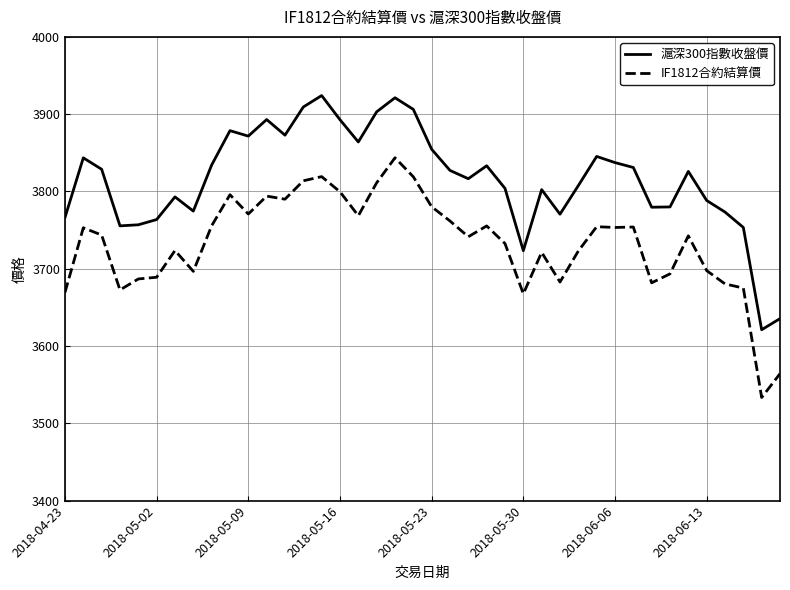

How many lines are shown in the chart?

2